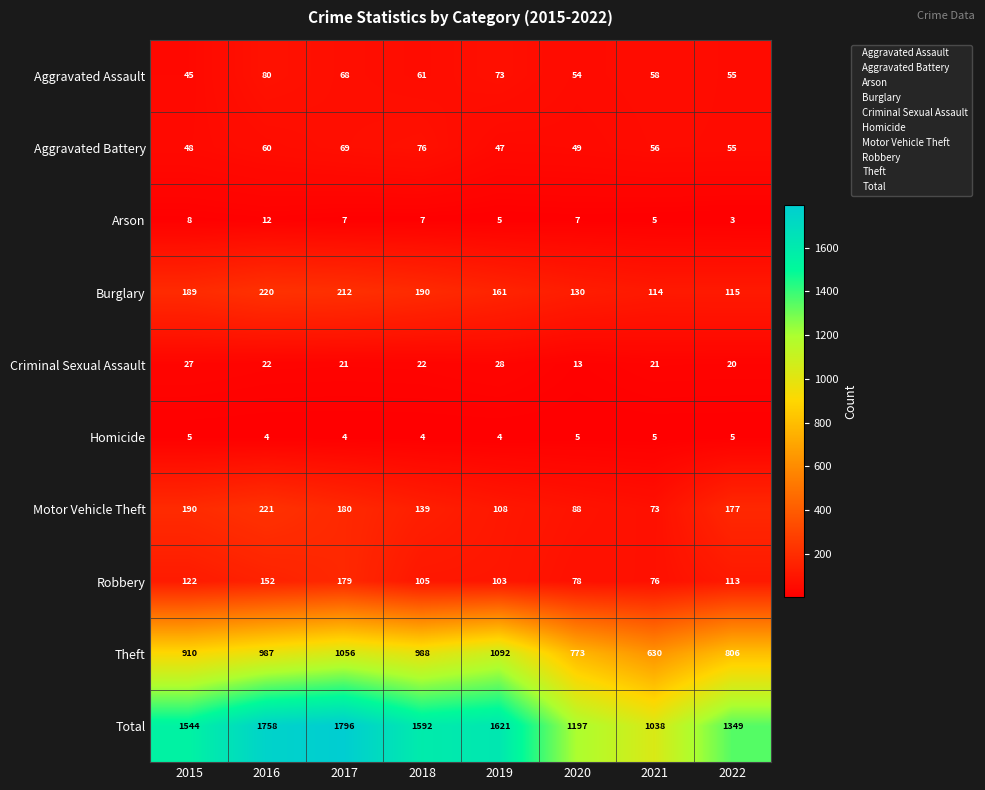

The value of Robbery at 2018 is 105. True or false?

True